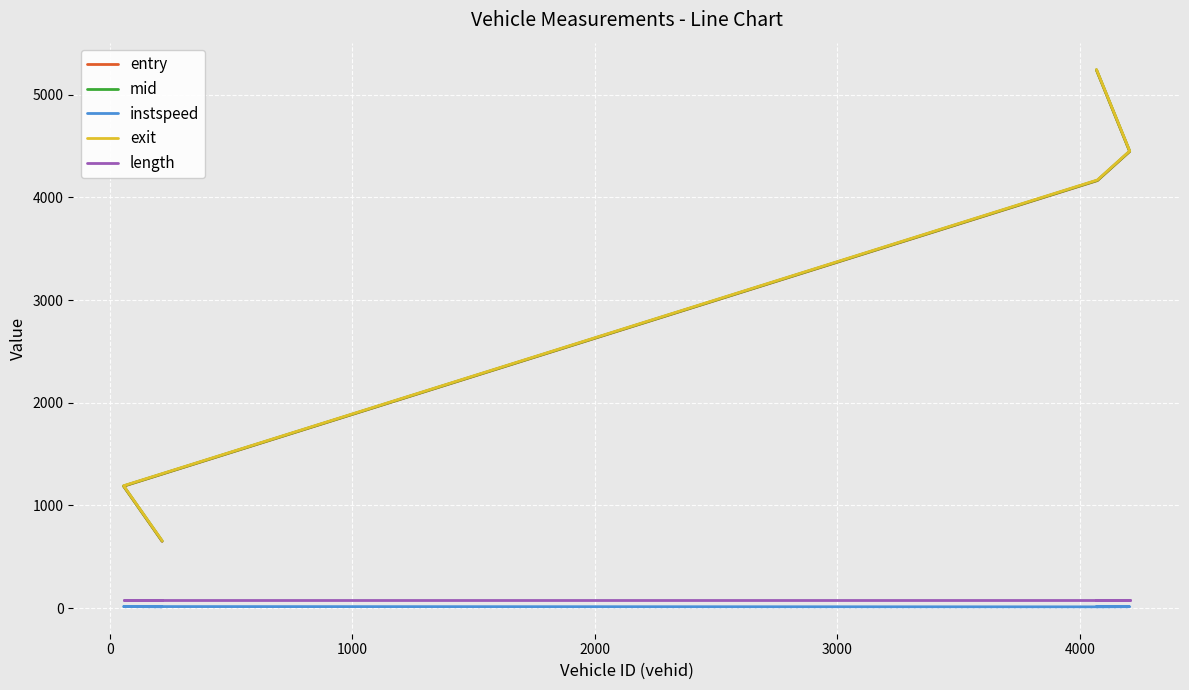

Reading left to right, extract all data points from this chart.

entry: 650.1	1186.8	4162.6	4445.7	5238.7
mid: 653.1	1189.2	4165.6	4448.3	5241.3
instspeed: 12.6	15.2	12.4	14.0	14.5
exit: 656.0	1191.6	4168.7	4450.9	5243.9
length: 76.6	76.6	76.6	76.6	76.6